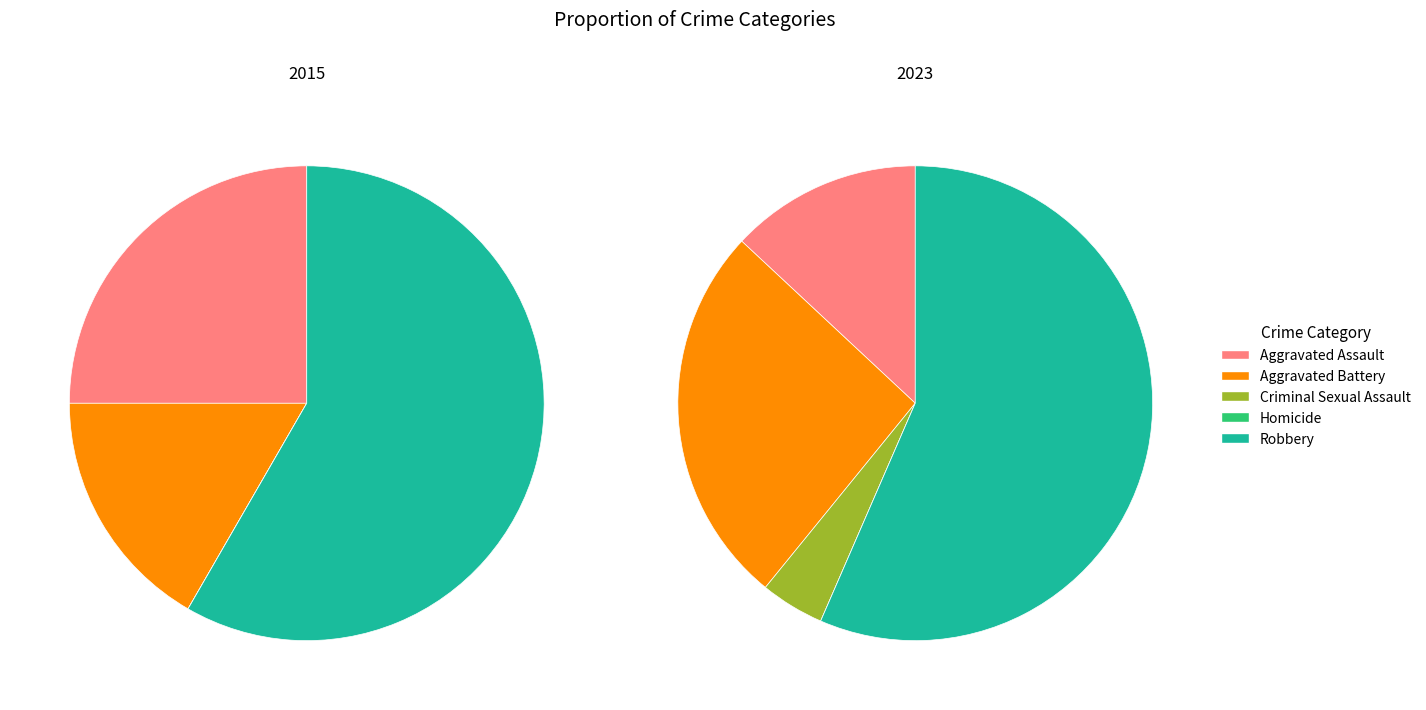

What is the majority slice?

Robbery